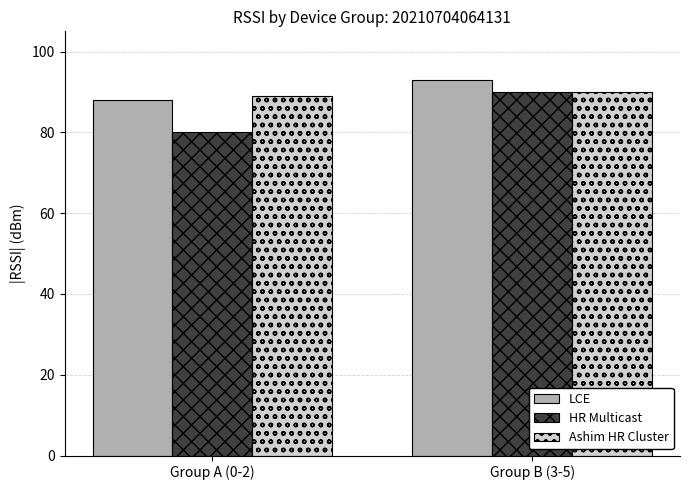

Which series has the largest total across all categories?

LCE